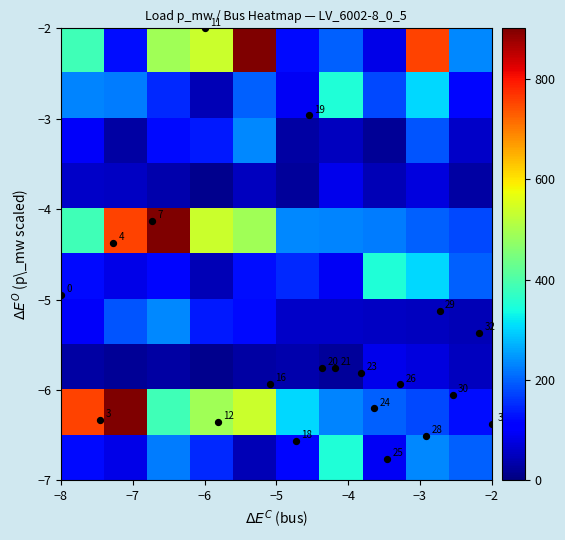

Reading left to right, list all the values displayed in this chart.

-4.9	-6.3	-4.4	-4.1	-2.0	-6.4	-5.9	-6.6	-3.0	-5.8	-5.8	-5.8	-6.2	-6.8	-5.9	-6.5	-5.1	-6.1	-5.4	-6.4